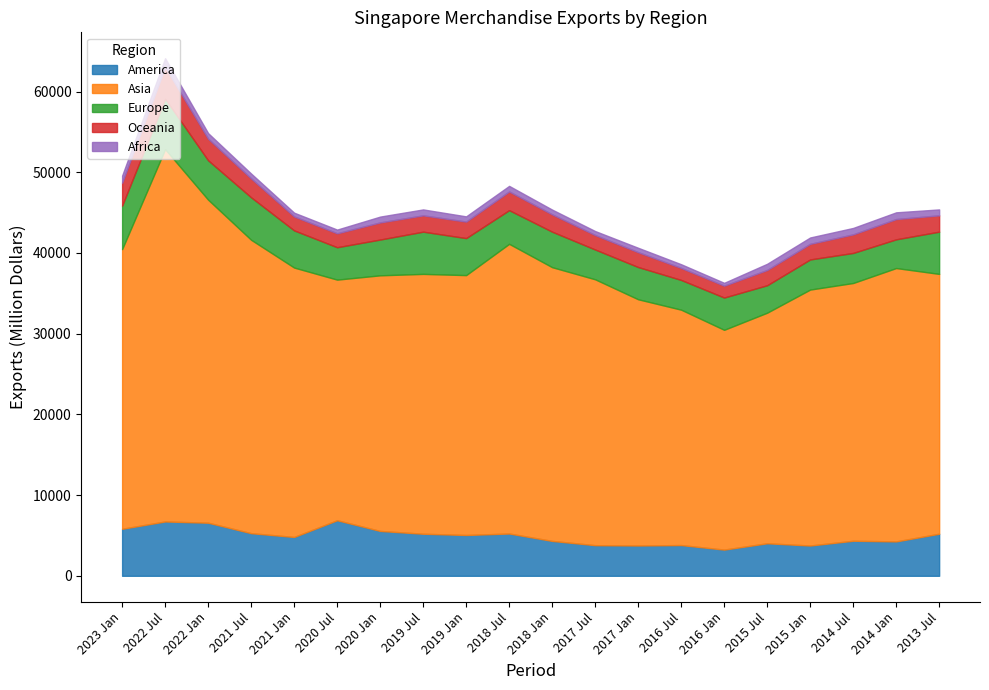

At which label does America reach its minimum?

2016 Jan